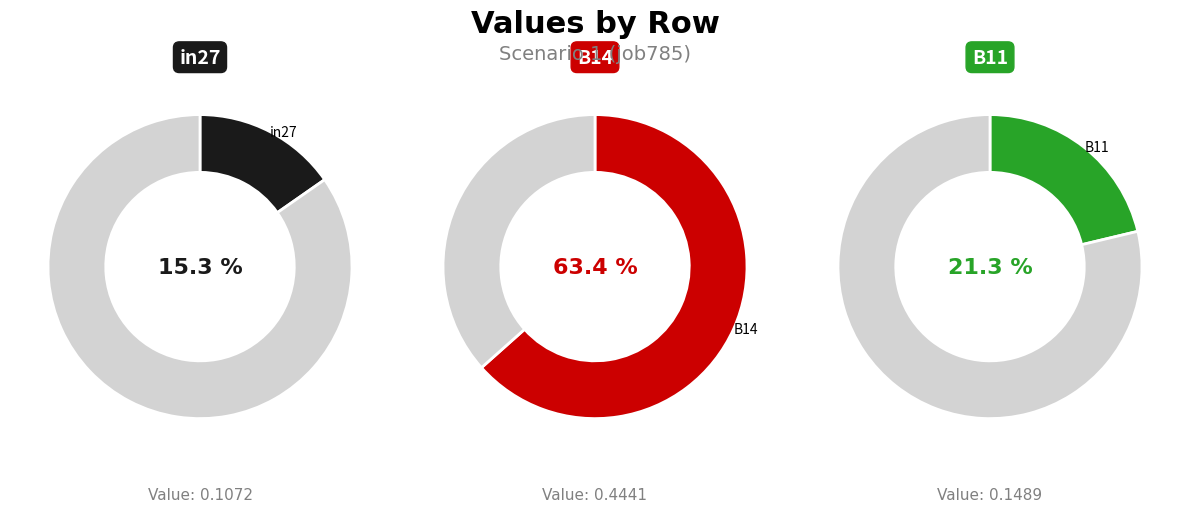

Rank the categories by value from lowest to highest.

in27, B11, B14